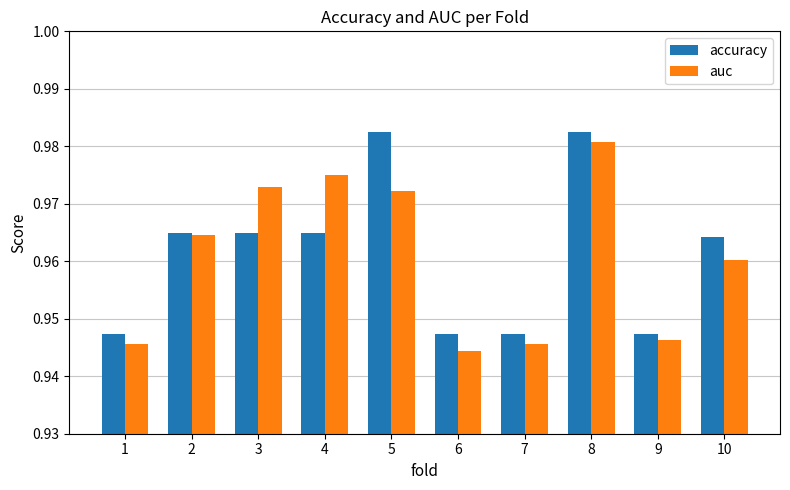

Does the chart contain any negative values?

No